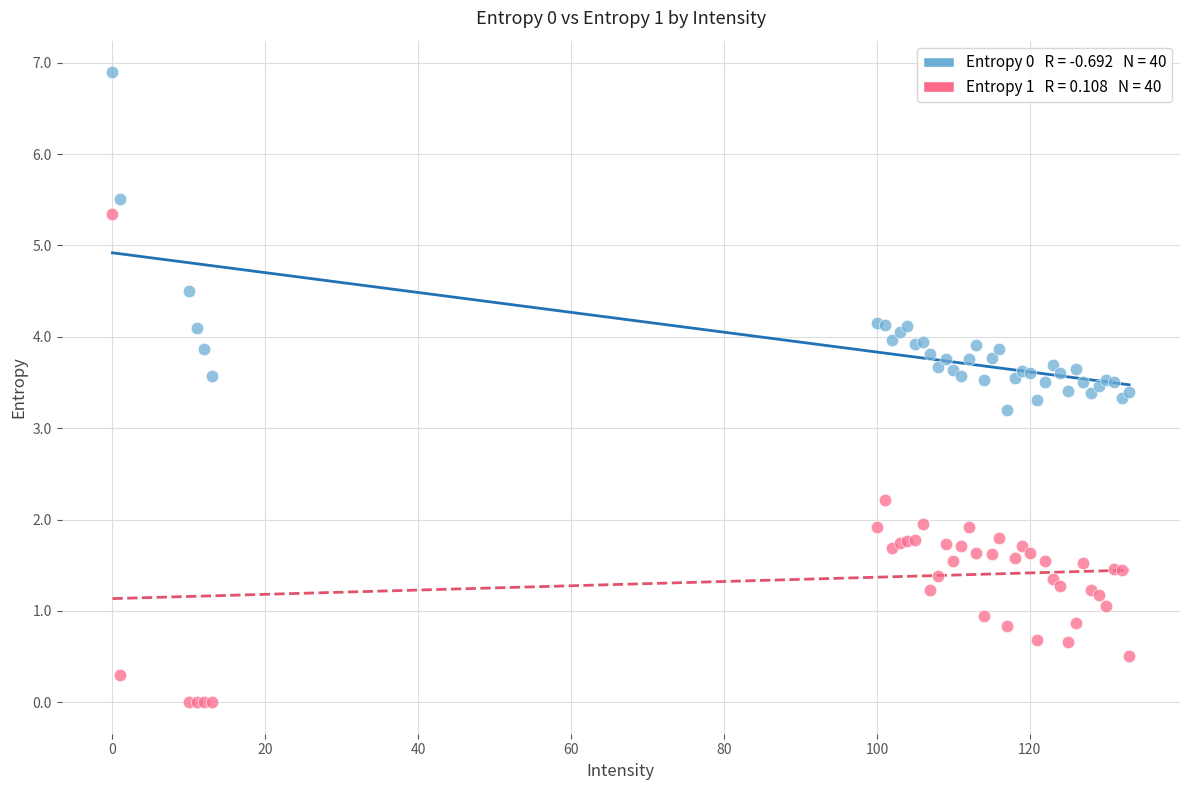

Across all series, what Y value is closest to 3?

3.2